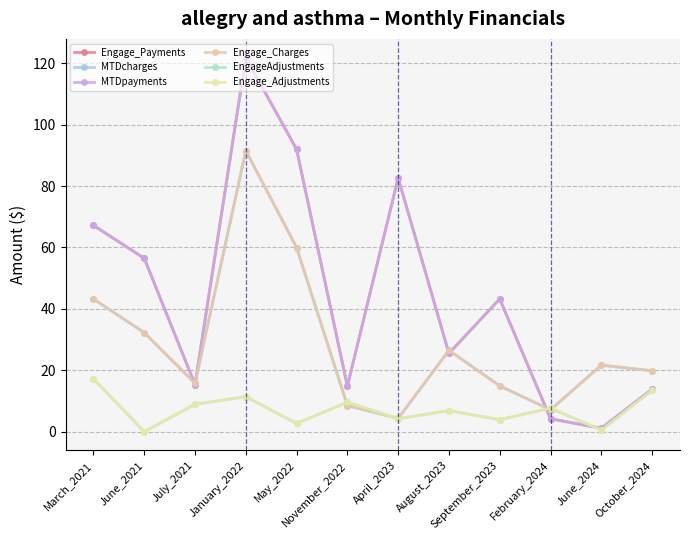

What is the highest value of the Engage_Adjustments series?

17.2